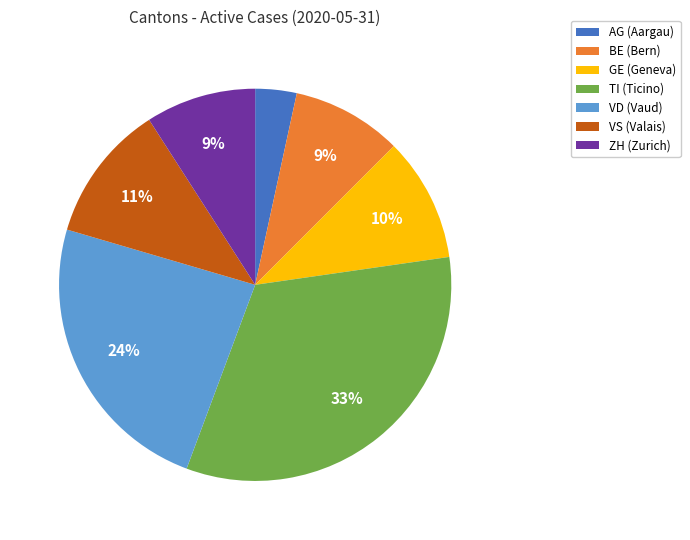

Is there a majority slice in this chart?

No